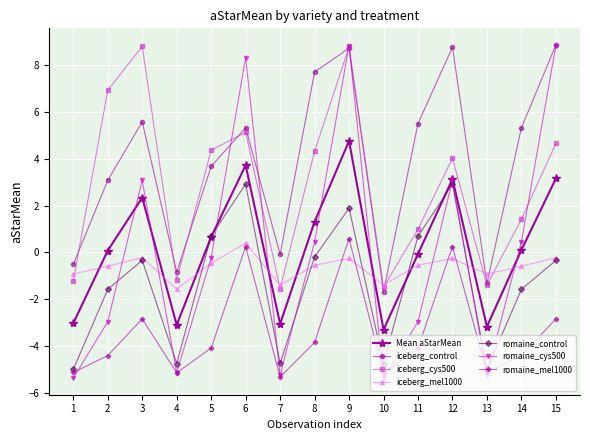

Does the chart have visible grid lines?

Yes